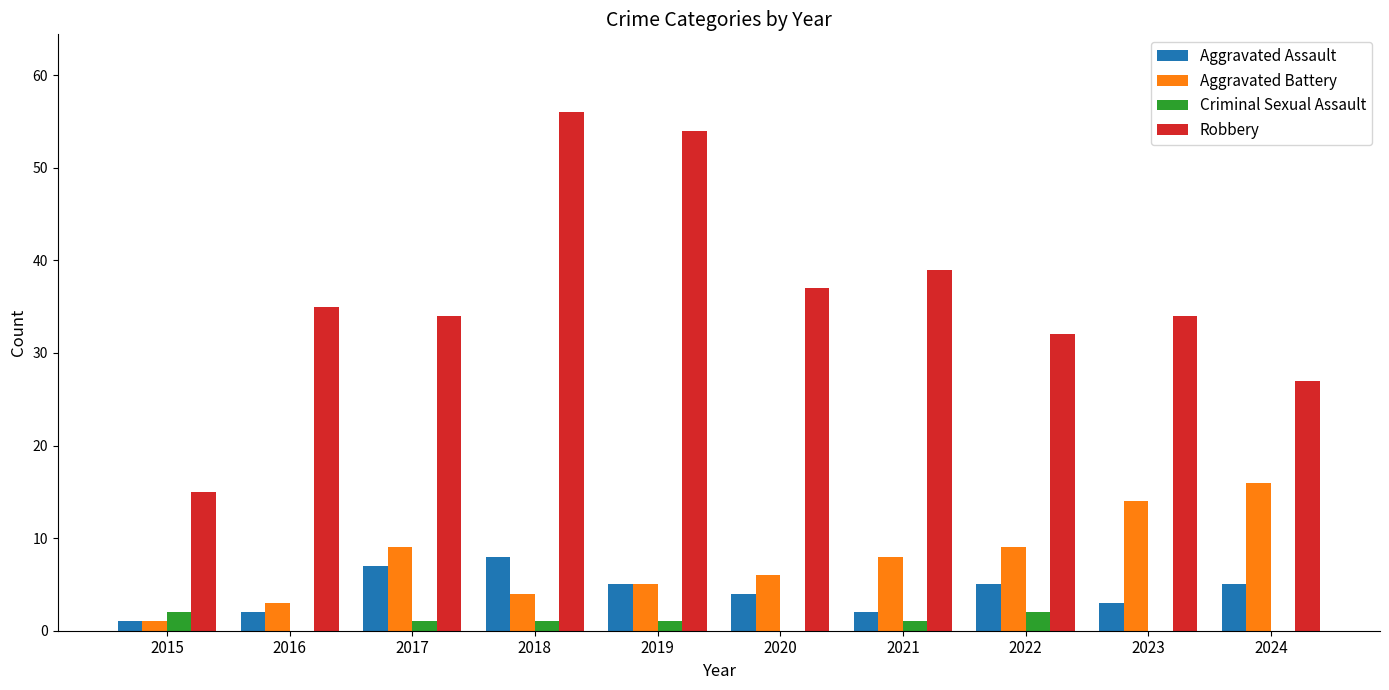

How many groups of bars are there?

10